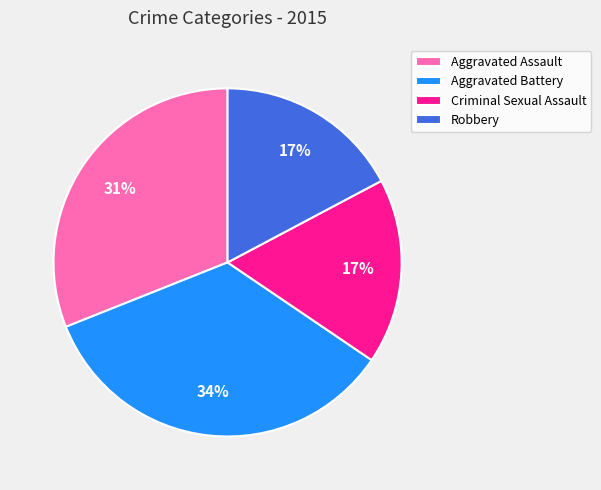

To the nearest percent, what is the combined percentage of Robbery and Aggravated Battery?

52%